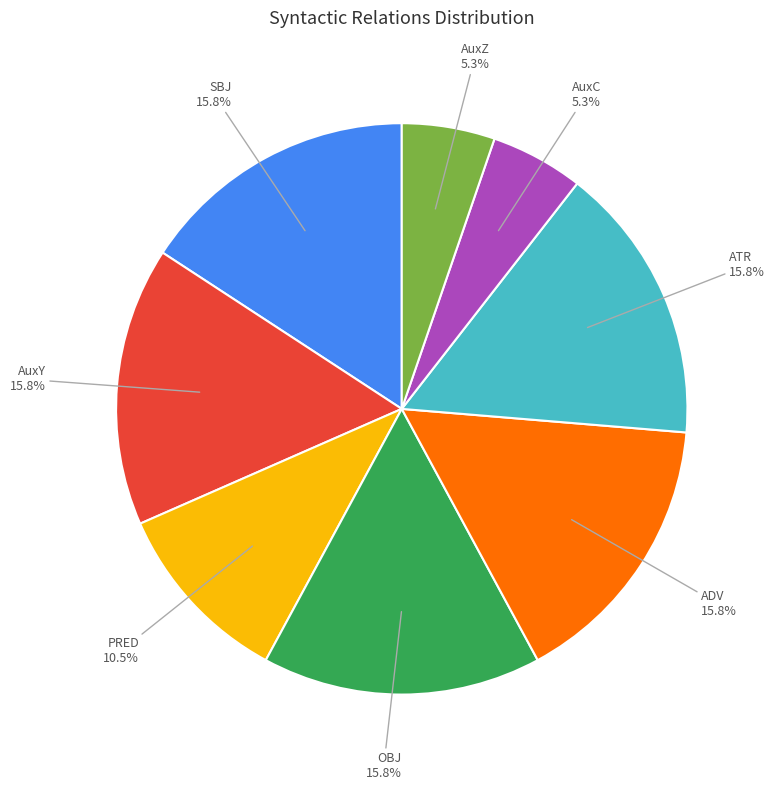

To the nearest percent, what is the combined percentage of AuxC and AuxY?

21%